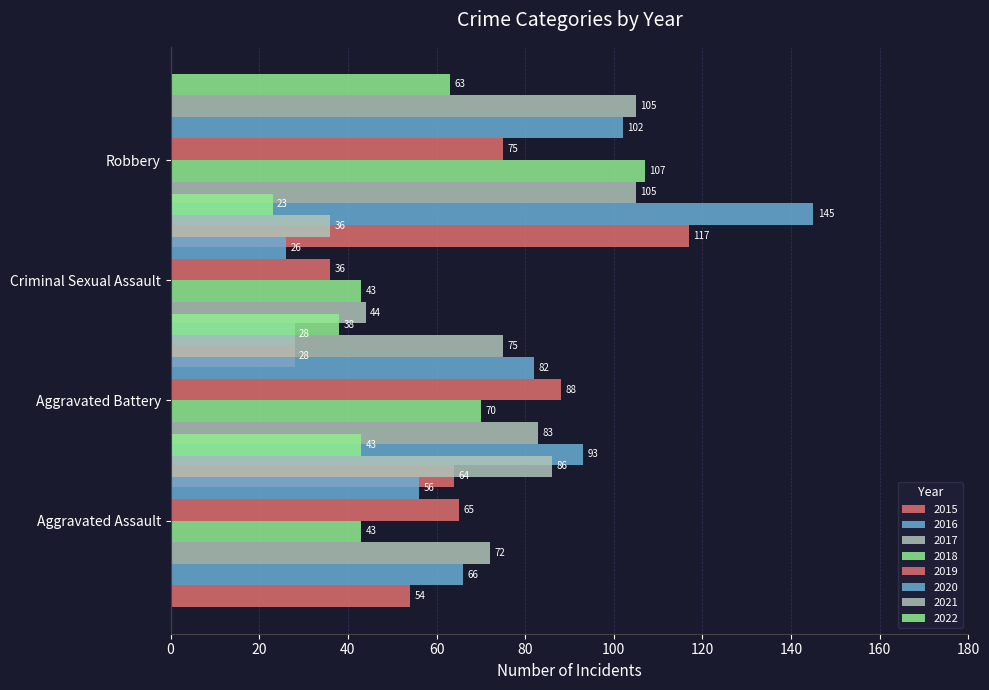

What is the minimum value for Robbery?

63